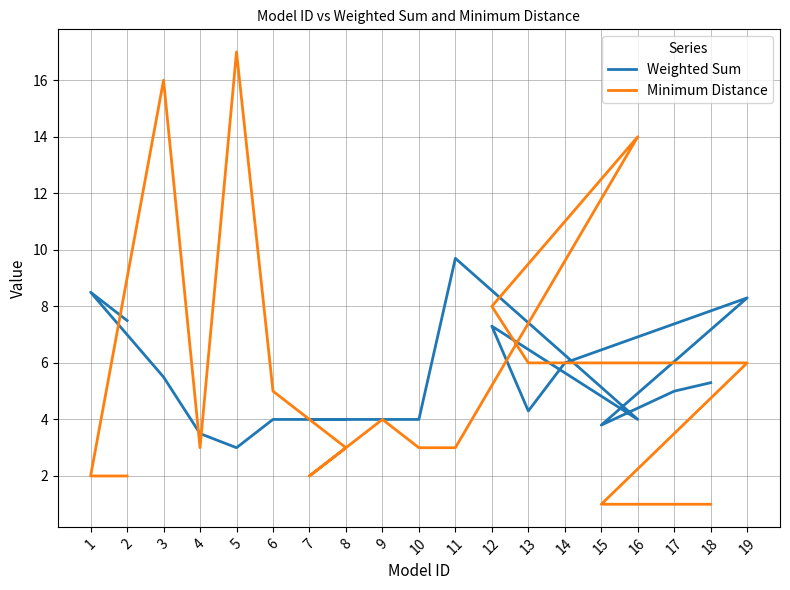

At 7, list the series in order from smallest to largest.

Minimum Distance, Weighted Sum